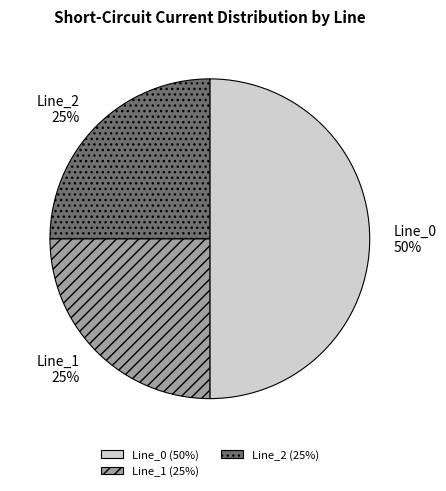

To the nearest percent, what is the difference between the largest and smallest slice percentages?

25%